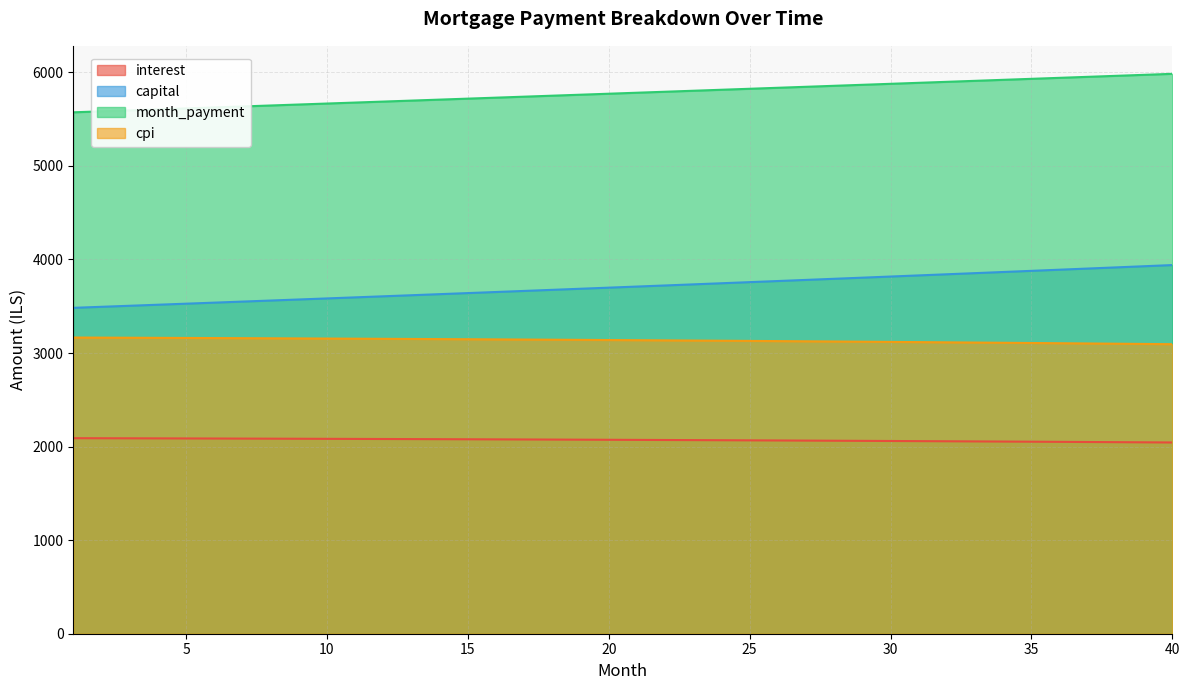

Rank the series at 1 from lowest to highest value.

interest, cpi, capital, month_payment